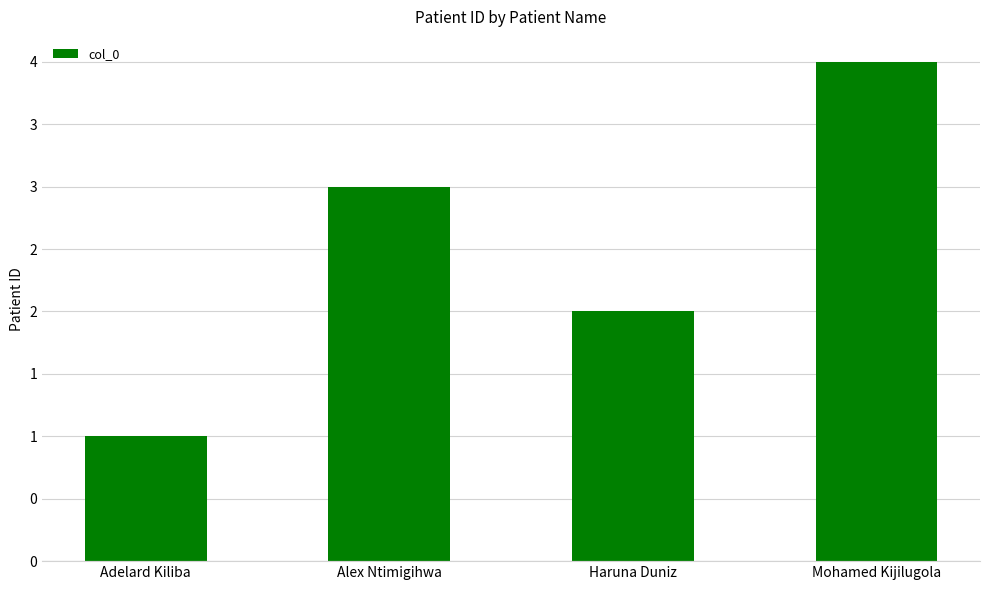

Is it true that the value at Adelard Kiliba is 2?

False